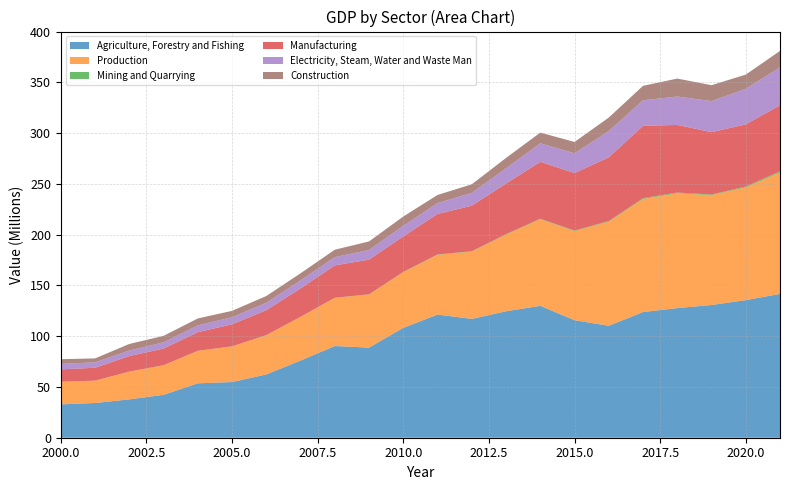

Reading left to right, list all the values displayed in this chart.

Agriculture, Forestry and Fishing: 32847867	34203016	37760867	42267895	53589788	54840570	62337069	76019676	90309970	88761669	108251208	121288936	117055713	124562455	129899332	115758201	110292905	123785802	127681321	130741954	135531755	141673408
Production: 22252508	21967129	27309139	29048412	31957319	35072722	38627802	42982387	47442816	52297340	54824707	58922925	66297640	75519450	85342046	87788579	102544352	111421781	113054922	108263879	111071076	119683643
Mining and Quarrying: 30494	27940	77683	92798	93650	95383	104487	105634	117595	175870	254172	305707	353400	406143	464500	496419	557813	738529	790497	555222	882997	1093254
Manufacturing: 12230754	12721177	15297509	16420673	18311017	21725096	24570035	27920545	31884796	34215076	34947750	39897141	44855297	49908746	56007053	56650591	62782651	71257239	66594205	61418321	61194655	64999607
Electricity, Steam, Water and Waste Man: 5314162	5405232	5419585	6116504	6680786	6992156	7278361	7943766	8129901	9476075	10453834	10676027	12635418	14945753	18312119	19509890	25862299	25136090	27998169	30553052	35018673	37343198
Construction: 4677098	3812780	6514363	6418436	6871866	6260087	6674919	7012441	7310524	8430318	9168951	8044050	8453525	10258808	10558374	11131678	13341589	14289924	17672051	15737283	13974750	16247584